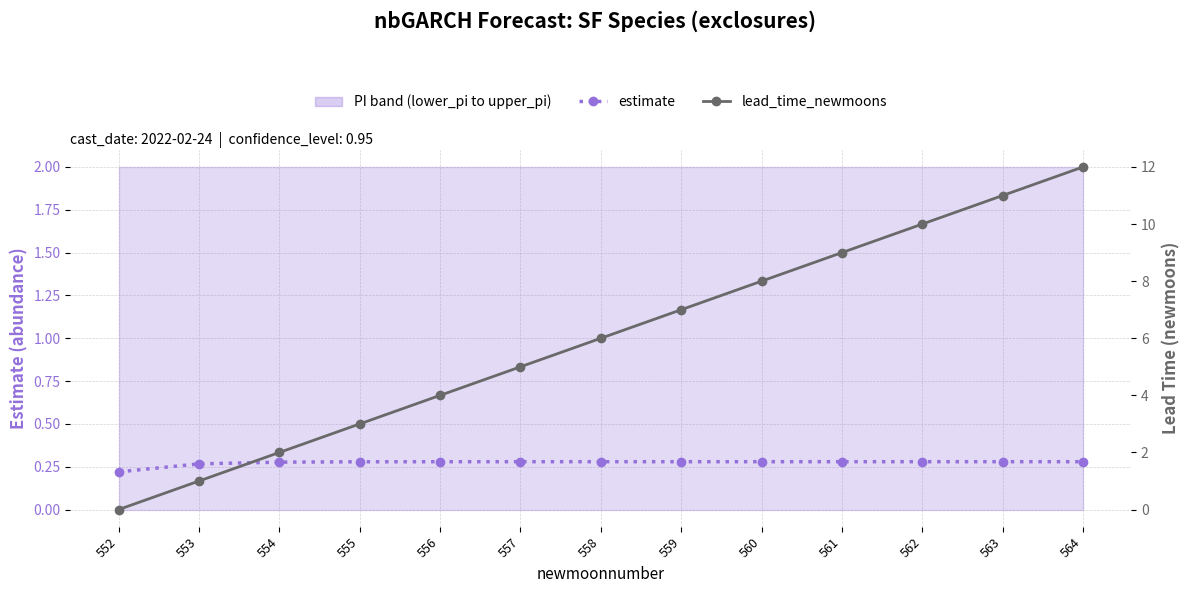

Reading left to right, transcribe all the data shown in this chart.

estimate: 552=0.2	553=0.3	554=0.3	555=0.3	556=0.3	557=0.3	558=0.3	559=0.3	560=0.3	561=0.3	562=0.3	563=0.3	564=0.3
lead_time_newmoons: 552=0.0	553=1.0	554=2.0	555=3.0	556=4.0	557=5.0	558=6.0	559=7.0	560=8.0	561=9.0	562=10.0	563=11.0	564=12.0